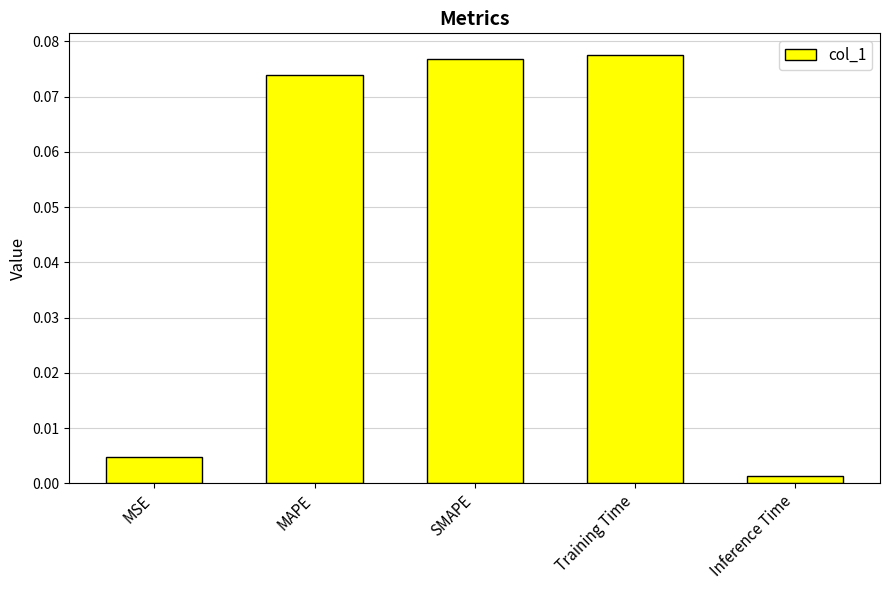

Which label corresponds to the smallest value in the chart?

Inference Time